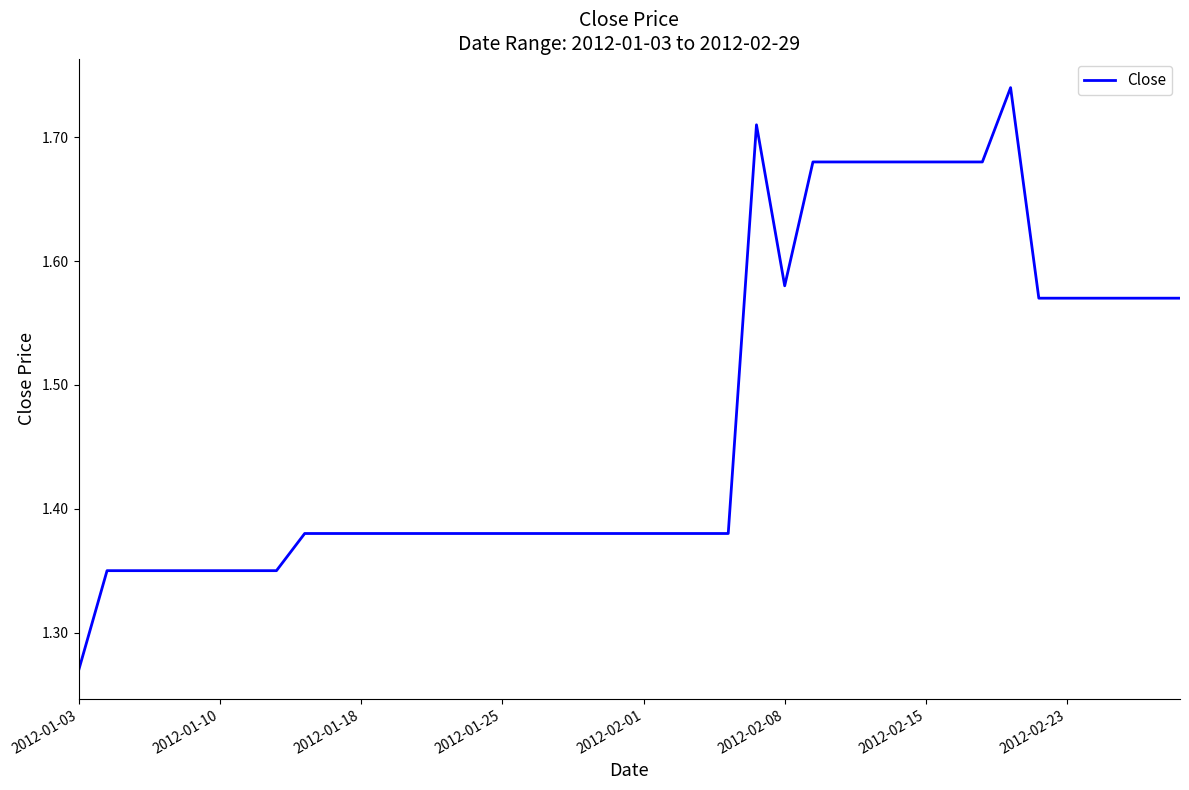

What is the difference between the maximum and minimum values?

0.5